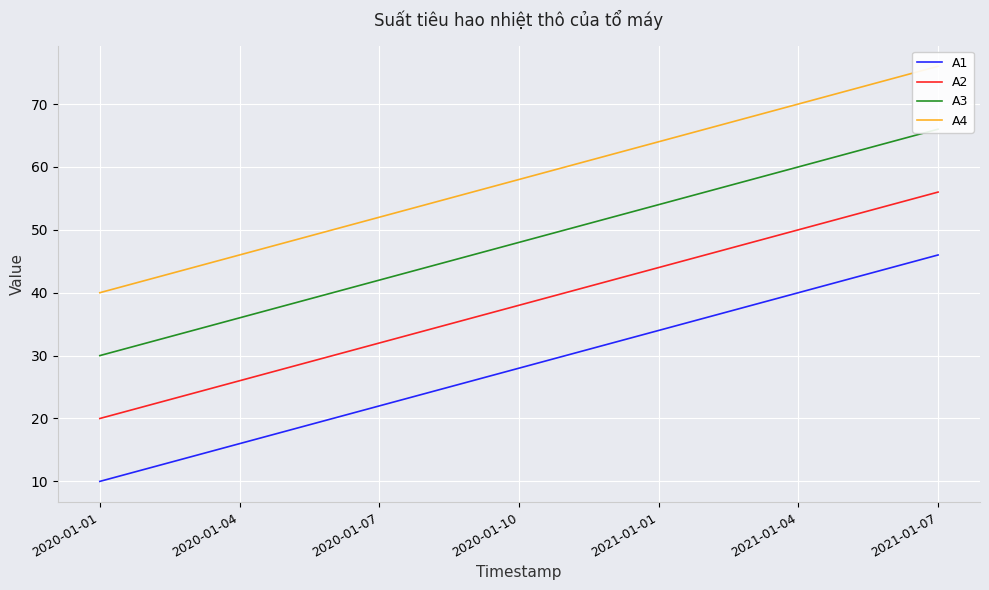

What is the maximum value for A1?

46